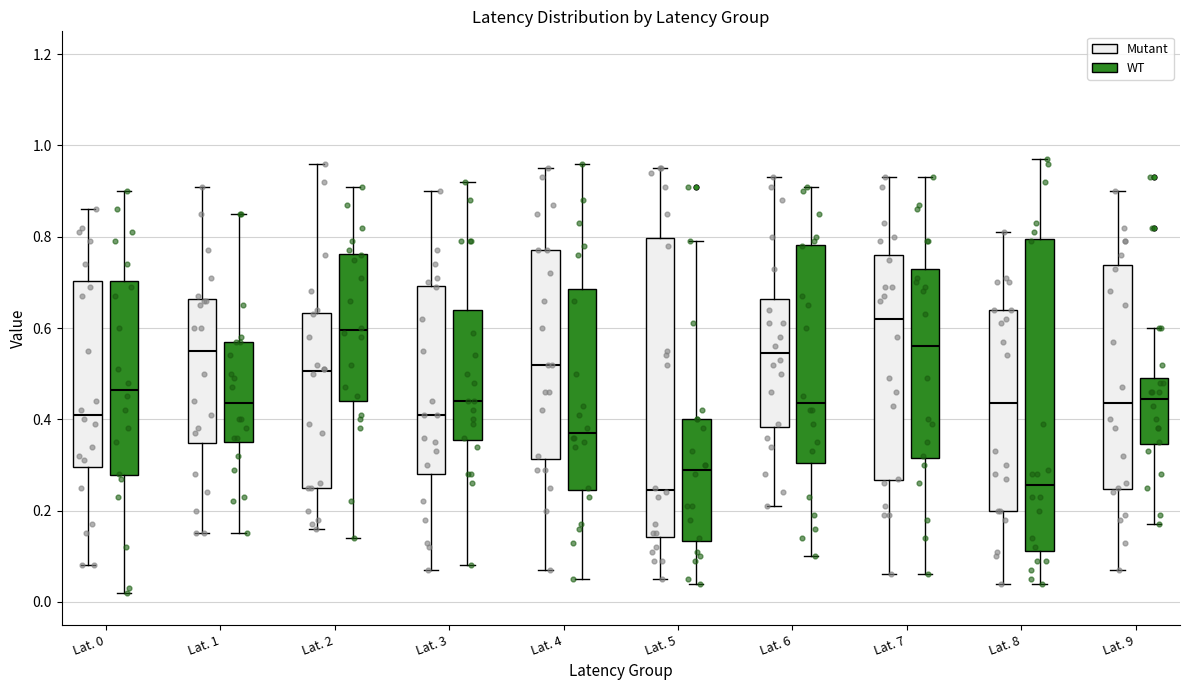

Where does the upper whisker of the box for Lat. 8 (WT) end on the y-axis? The values are not printed on the chart, so give them approximately, as read against the axis.

0.98